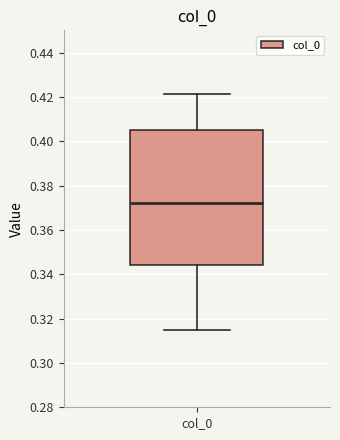

Read this box plot against the y-axis: the position of the median line, the range covered by the box, and the ends of both whiskers. The values are not printed on the chart, so give them approximately, as read against the axis.

median 0.372, box 0.344 to 0.406, whiskers 0.314 to 0.422